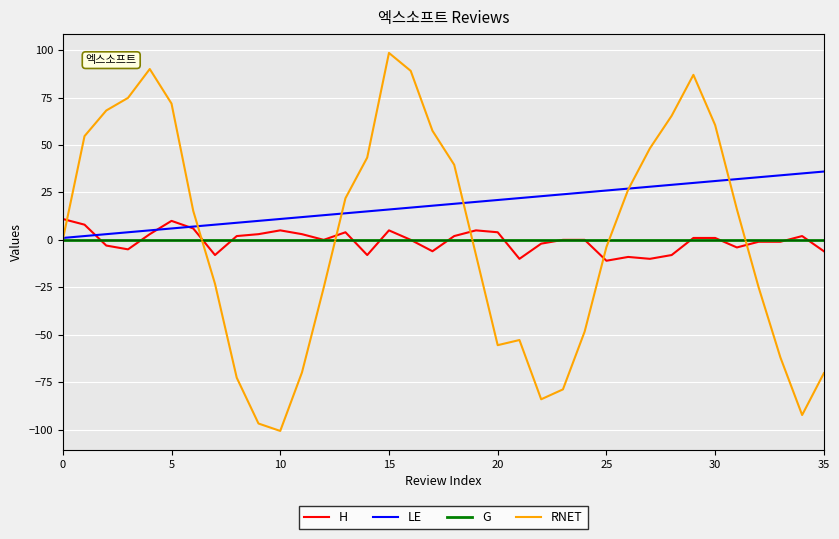

What is the greatest value displayed?

98.5